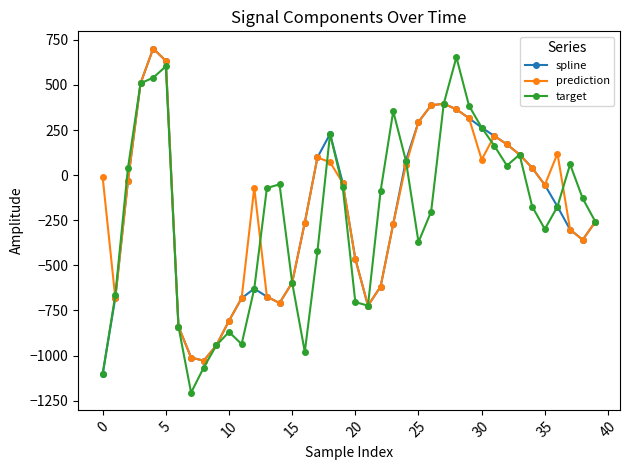

How many values in the target series exceed -129?

19